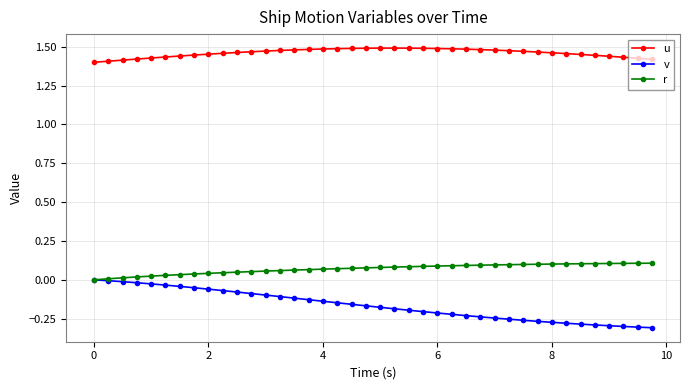

Which series has the largest total across all categories?

u